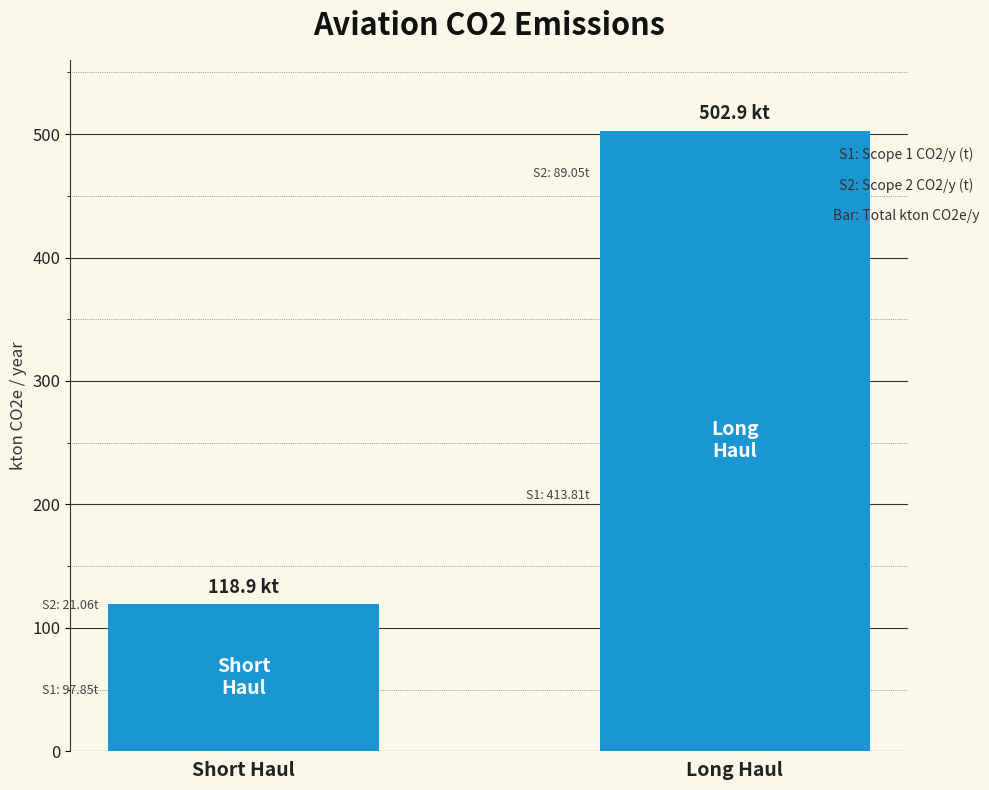

The value at Long Haul is 502.9. True or false?

True